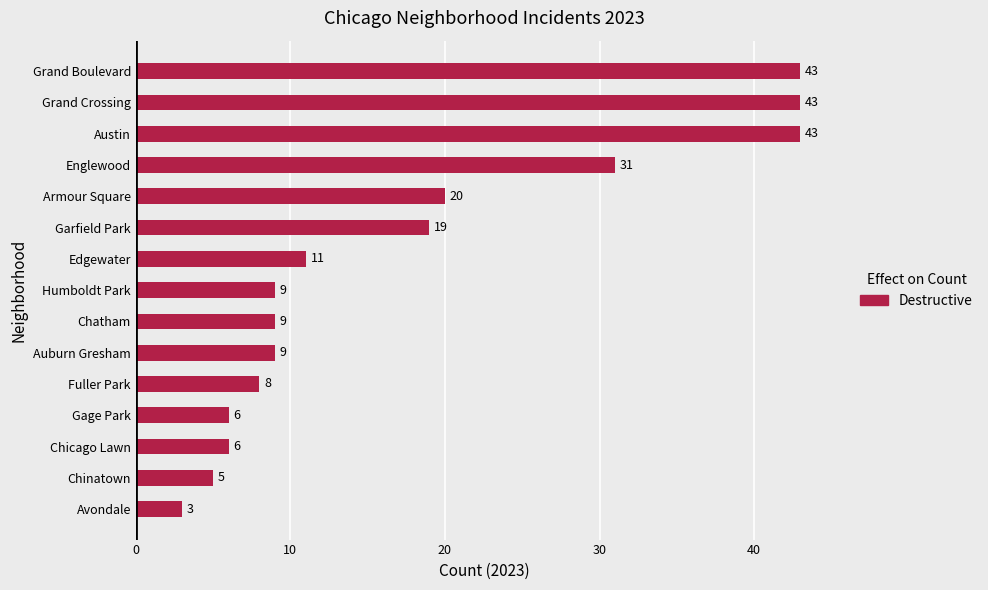

What is the difference between the maximum and minimum values?

40